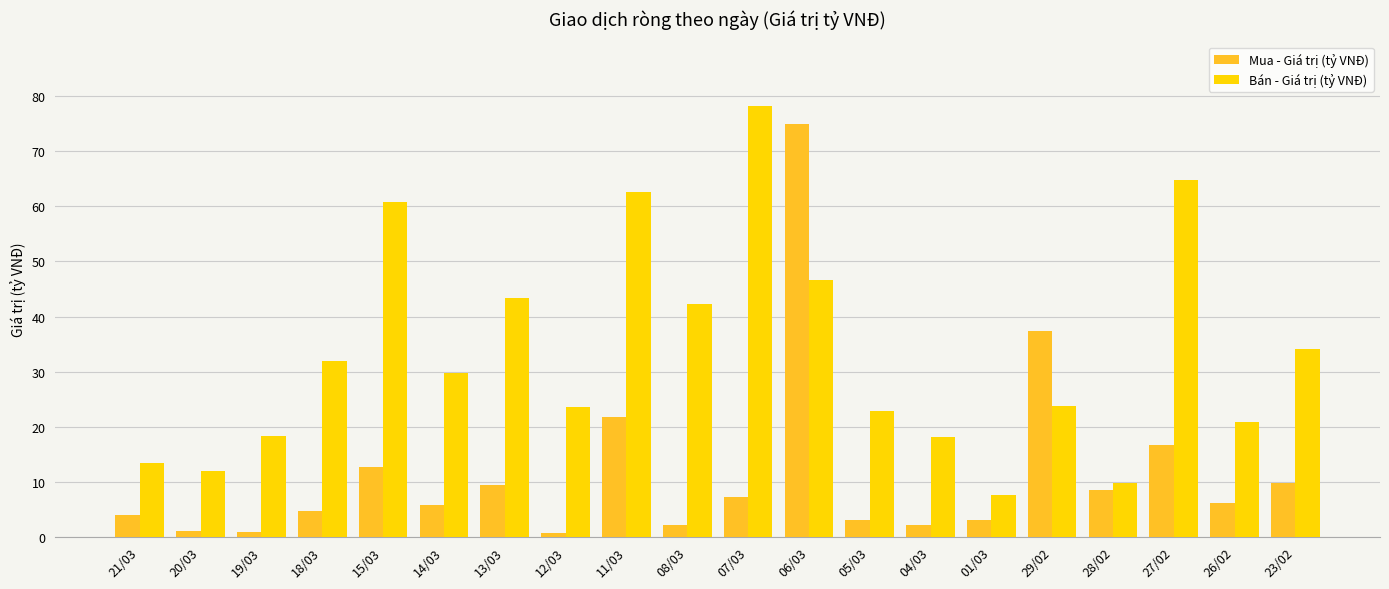

What is the maximum value for Bán - Giá trị (tỷ VNĐ)?

78.2